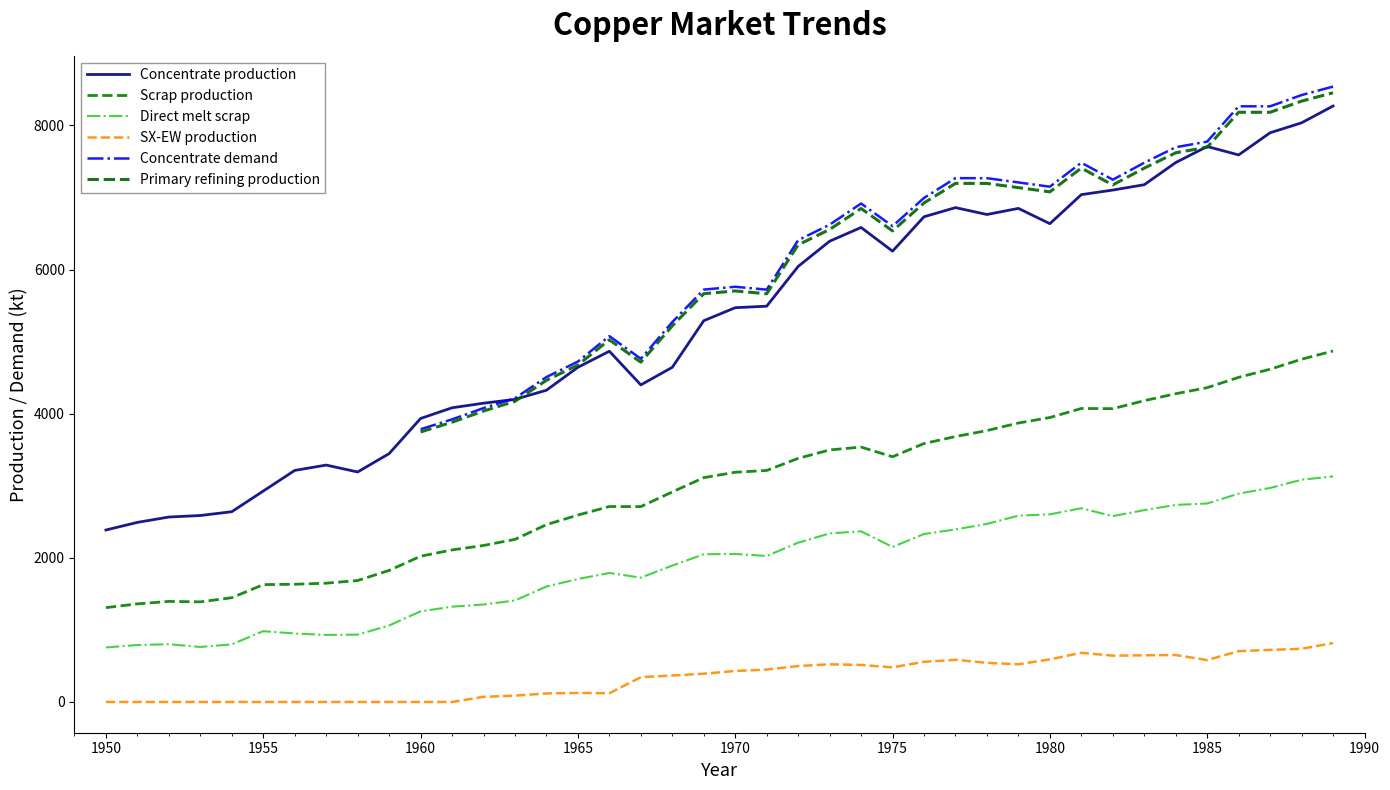

The Concentrate production series shows 7390.2 at 1965. True or false?

False